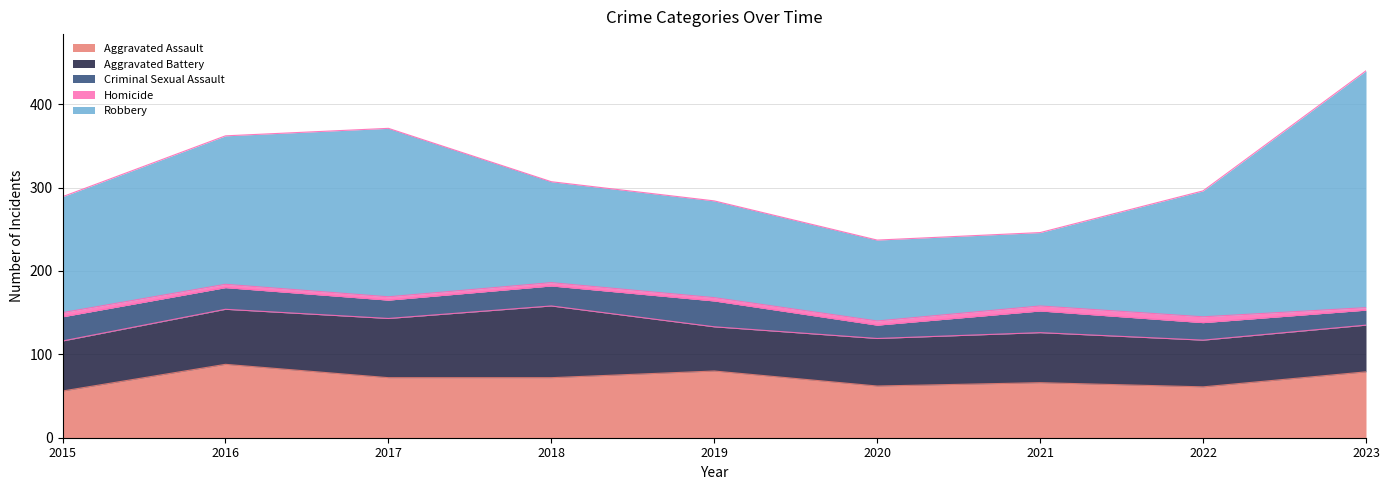

At how many categories does at least one series exceed 255?

1